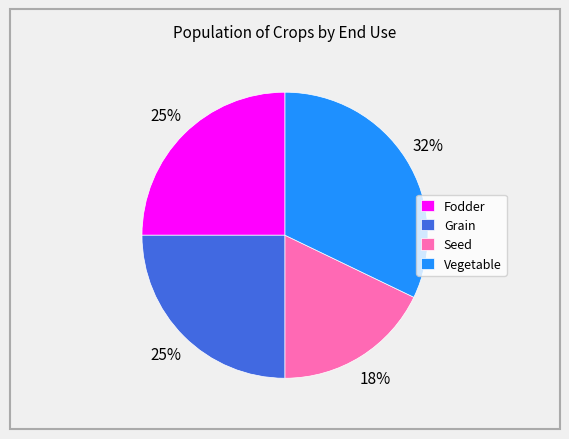

What is the ratio of the value at Grain to the value at Fodder?

1.0